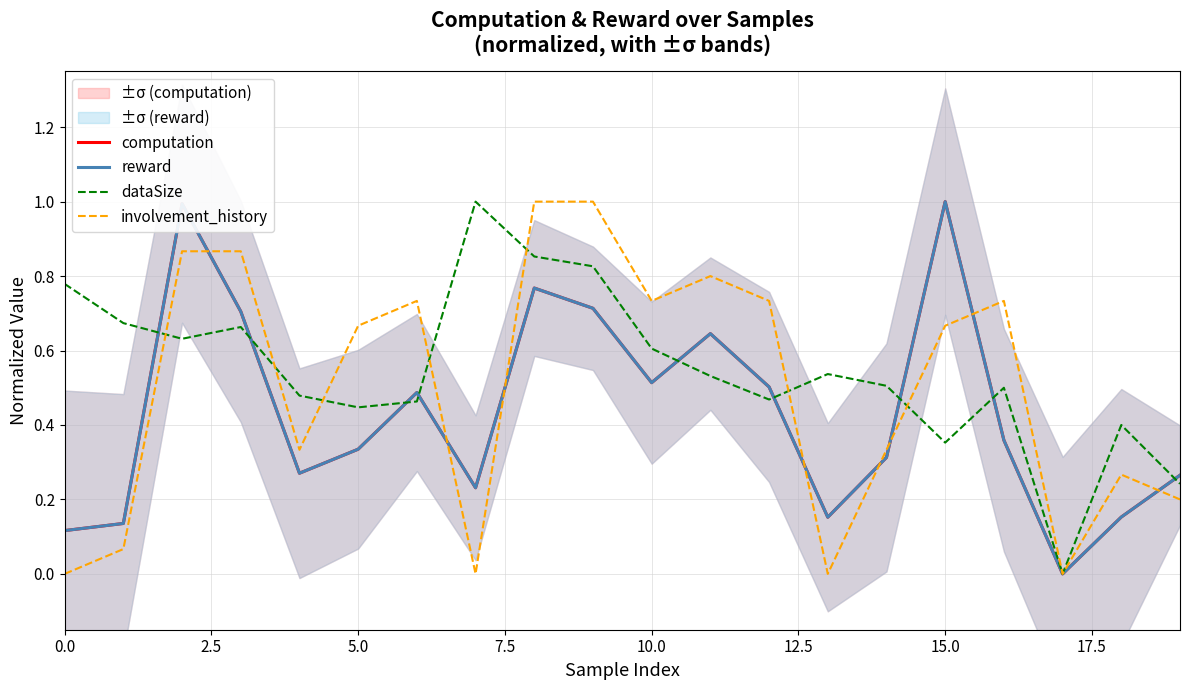

Is the value of reward at 18 greater than the value of computation at 16?

No